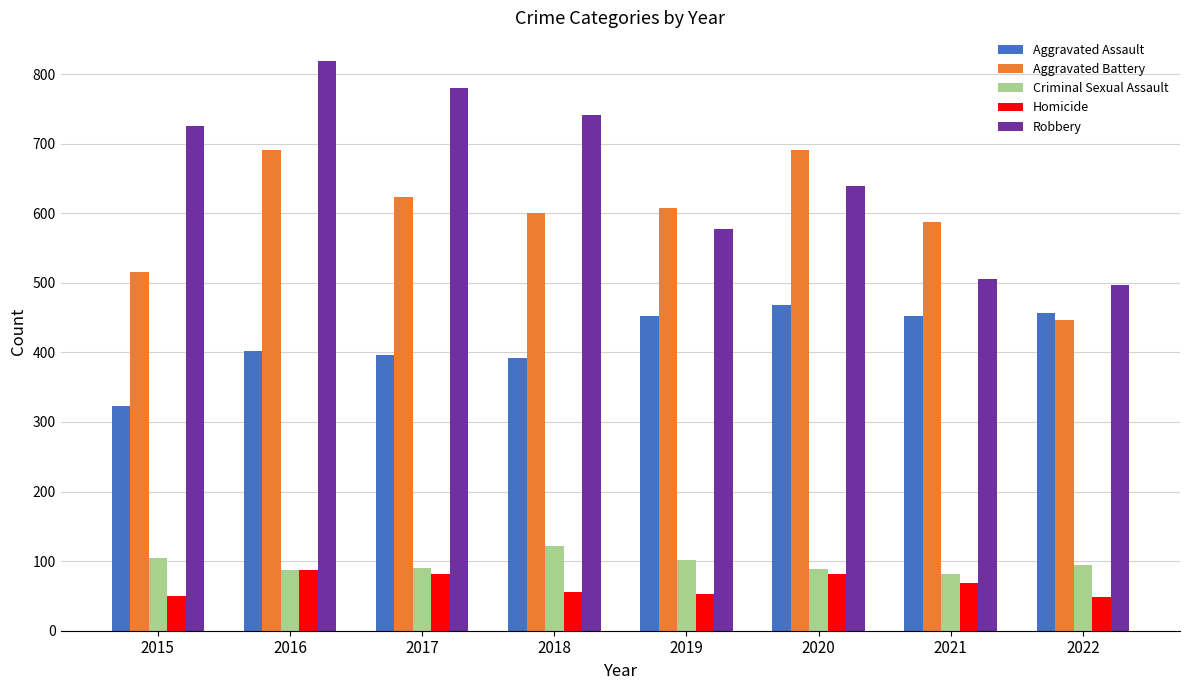

What is the average value of the Aggravated Battery series?

595